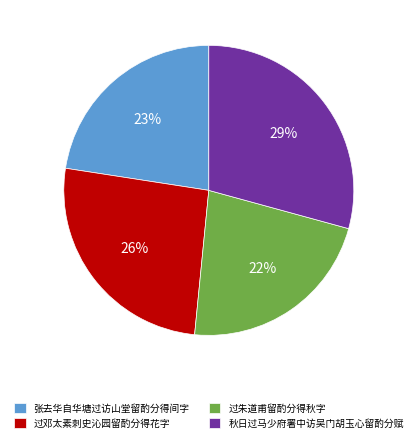

Which category has the biggest portion of the pie?

秋日过马少府署中访吴门胡玉心留酌分赋